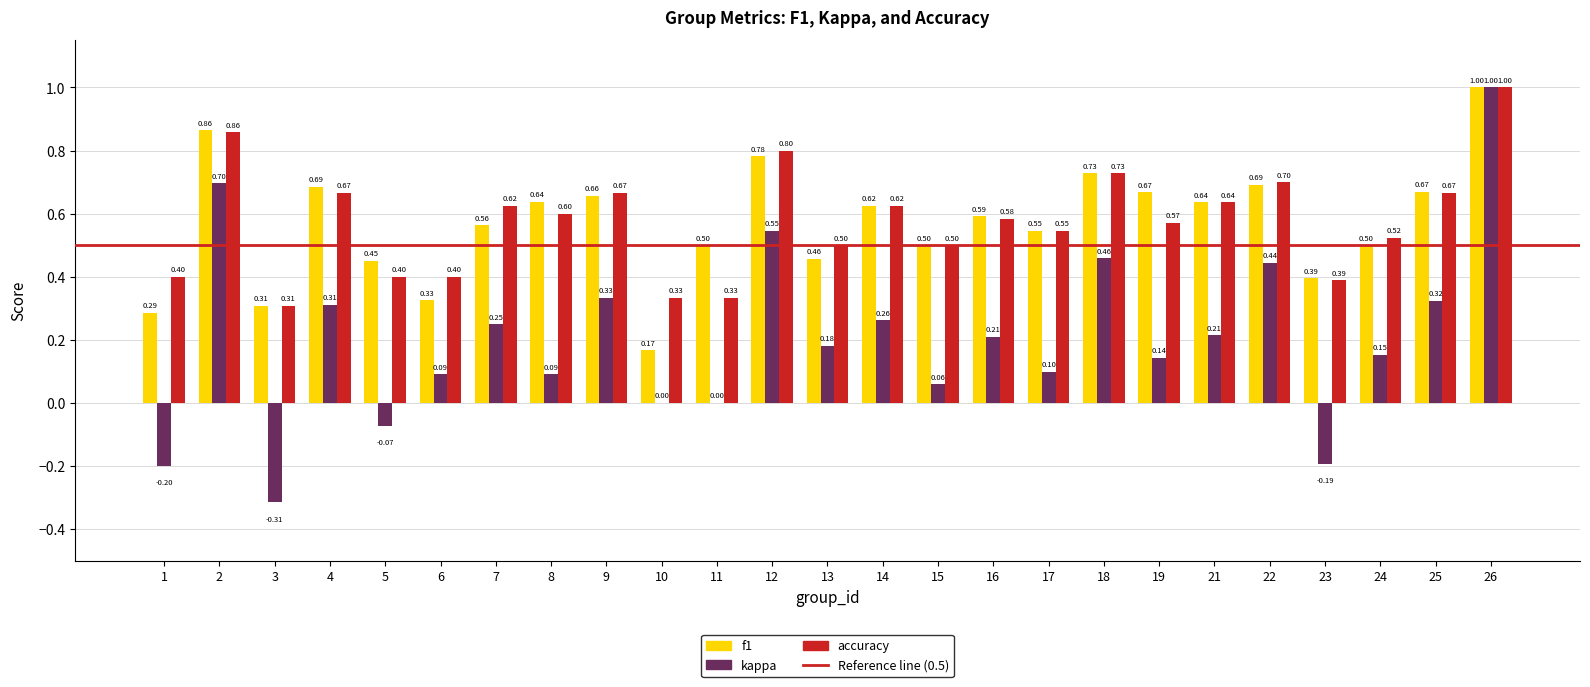

Between 17 and 19, which series saw the biggest shift?

f1